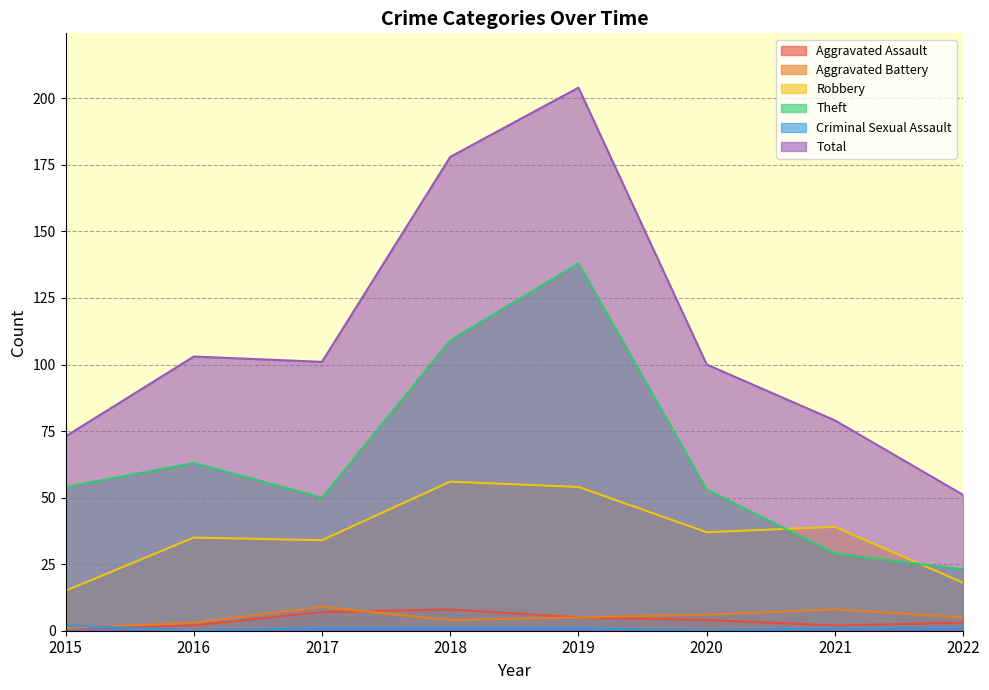

At how many categories does at least one series exceed 15?

8